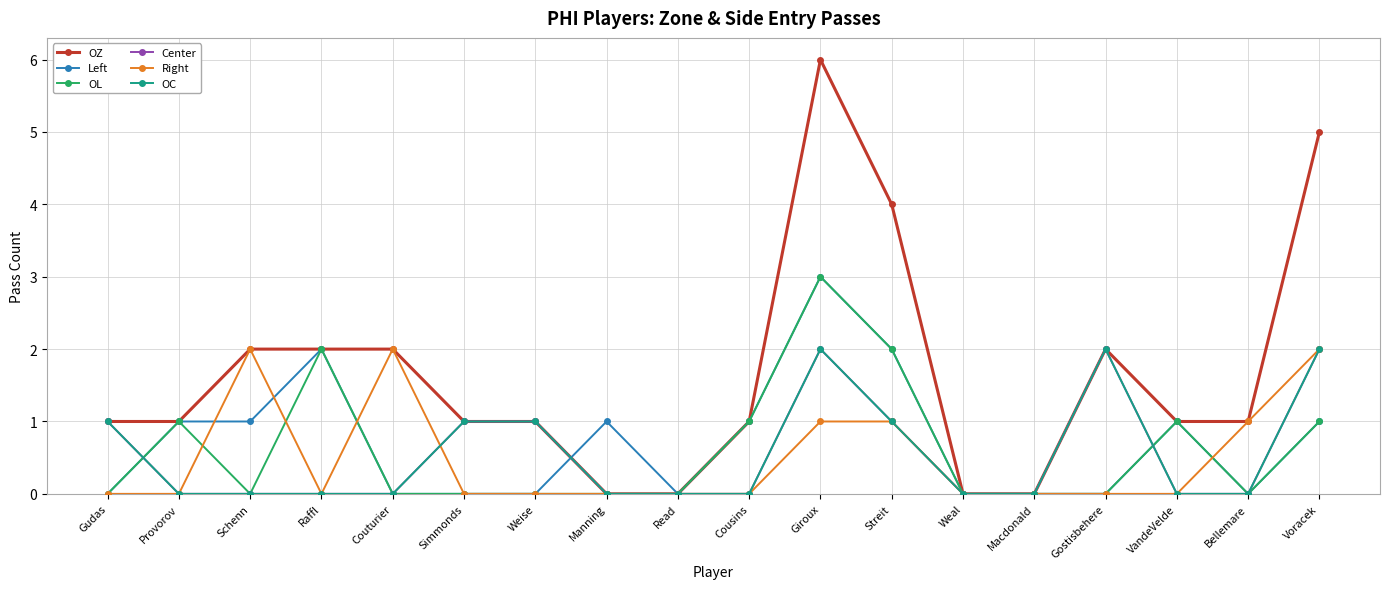

What is the label of the 17th point from the left?

Bellemare